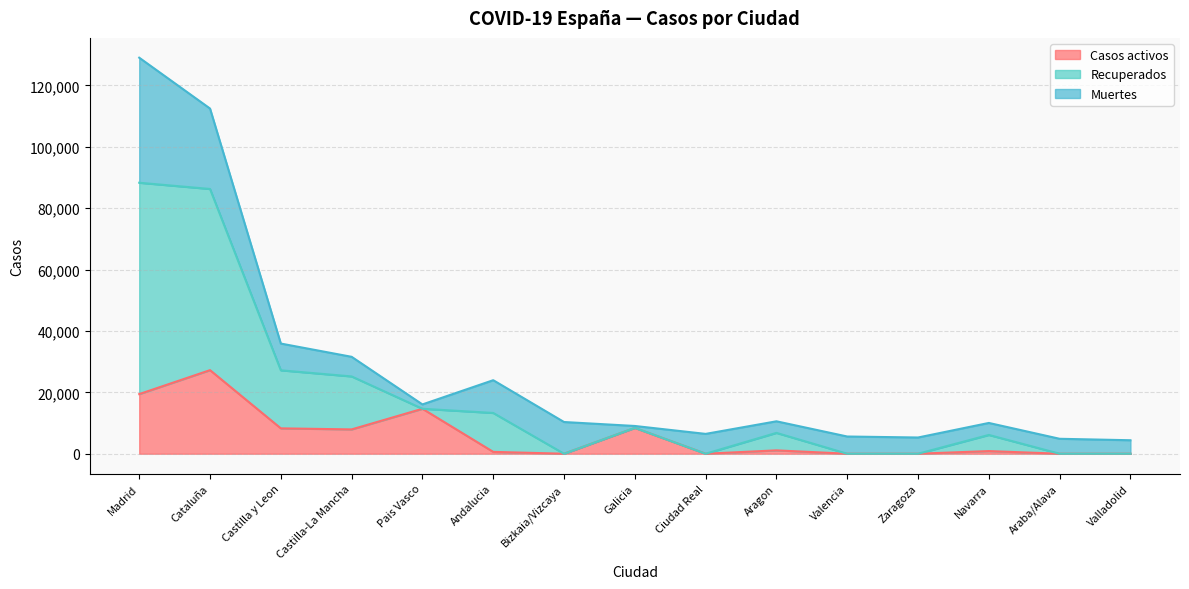

What is the label of the 12th point from the left?

Zaragoza